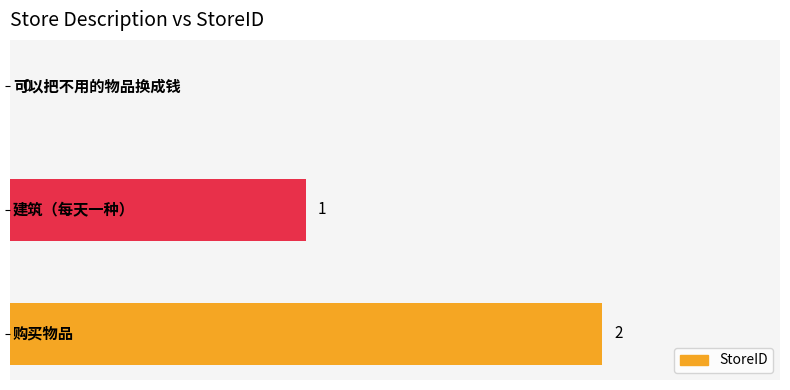

What is the sum of all values?

3